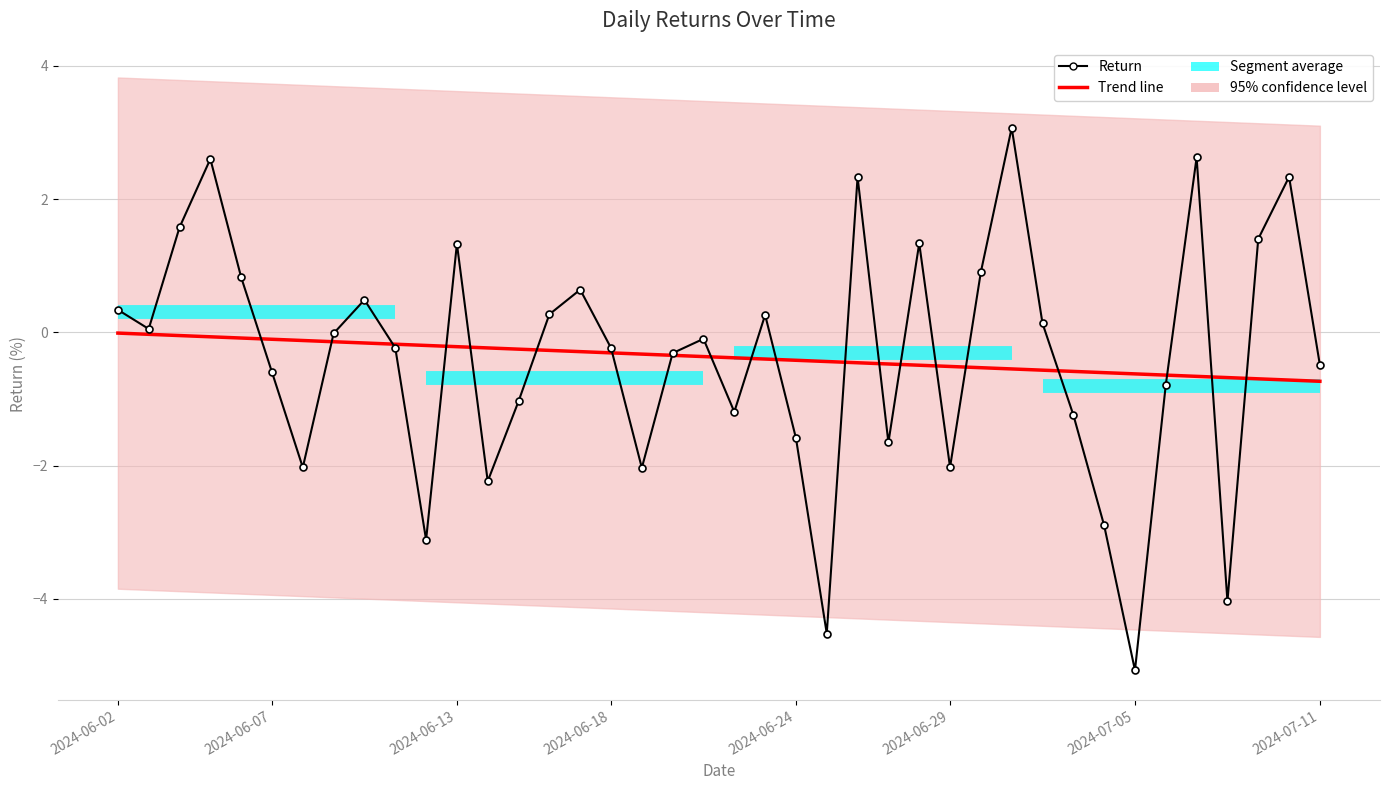

After their last crossing, which series has the higher values: Return or Trend line?

Return